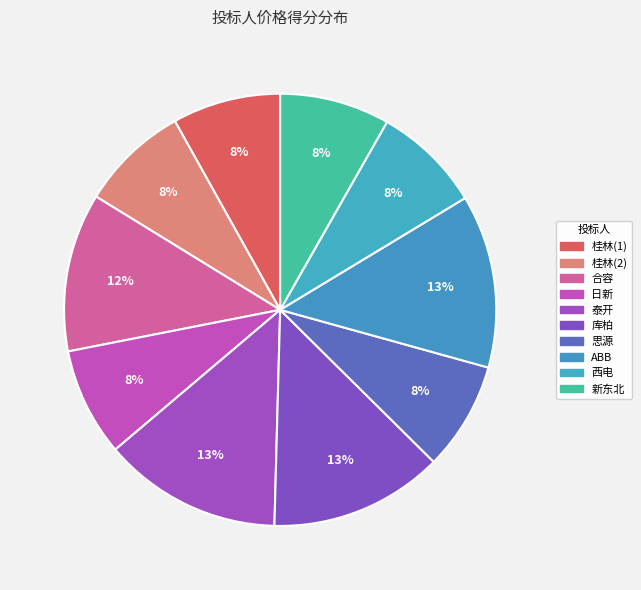

Count the number of slices in the pie.

10